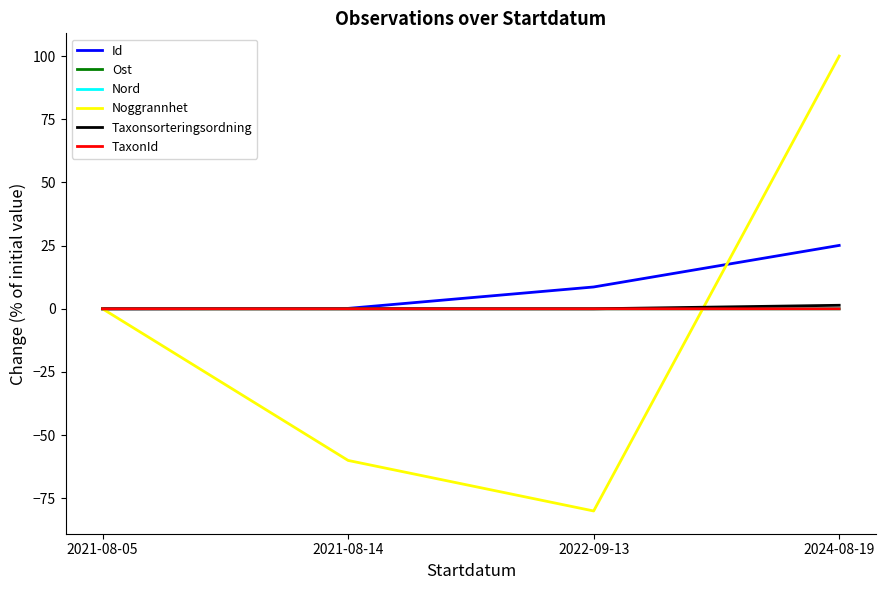

What position from the right is 2021-08-05?

4